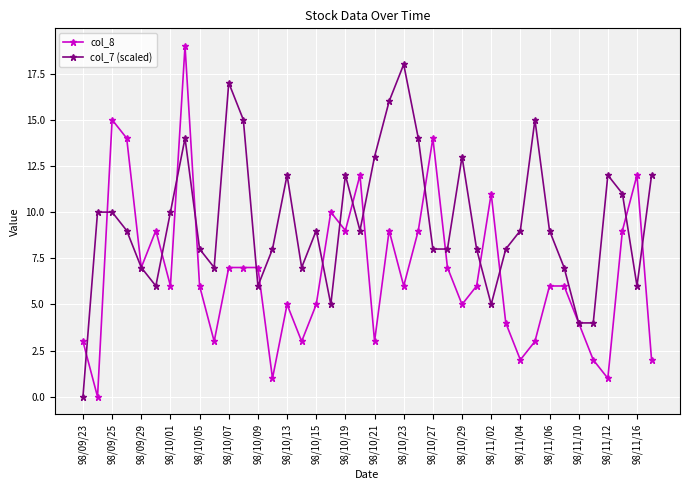

True or false: col_7 (scaled) has more than 0 interior local peaks.

True